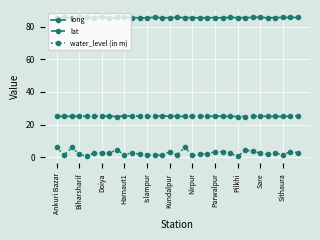

What is the difference between the maximum and second lowest values in the long series?

0.6